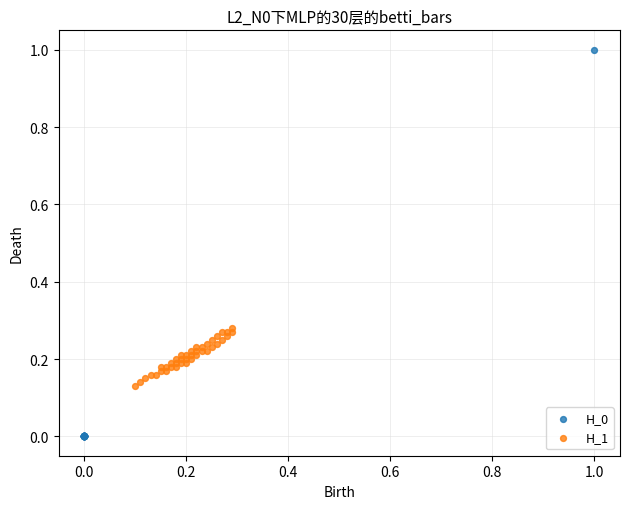

Which series has the widest spread of Y values?

H_0